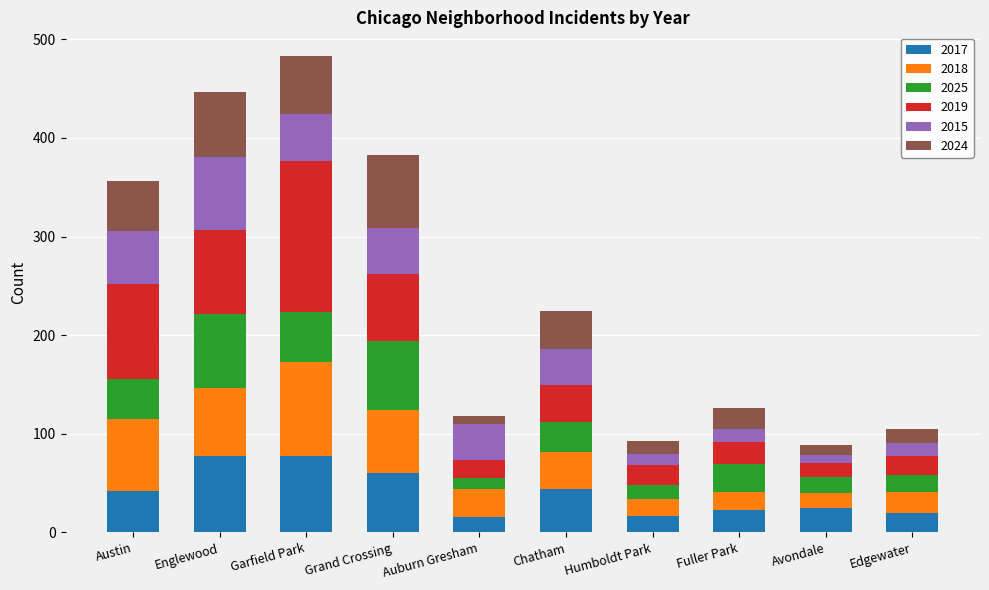

What is the total value across all series at Austin?

356